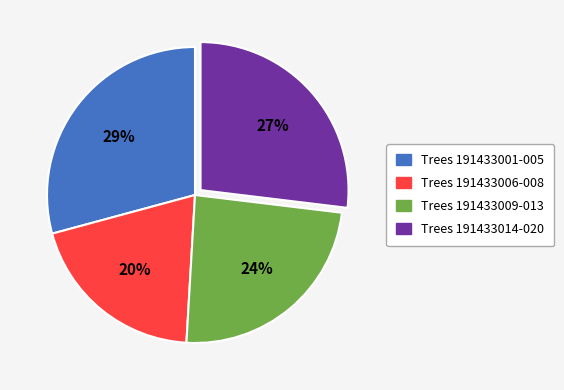

To the nearest percent, what is the difference between the largest and smallest slice percentages?

9%